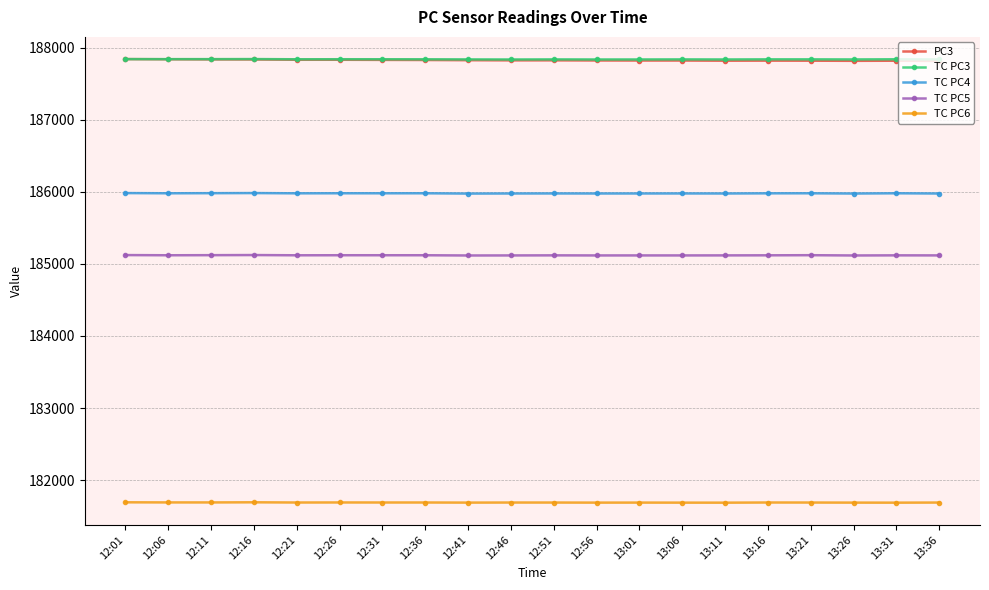

What is the spread (max minus min) of values at 12:01?

6147.5